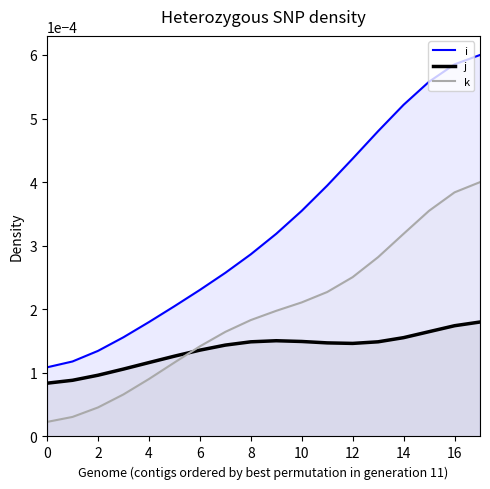

Rank the series at 14 from highest to lowest value.

i, k, j